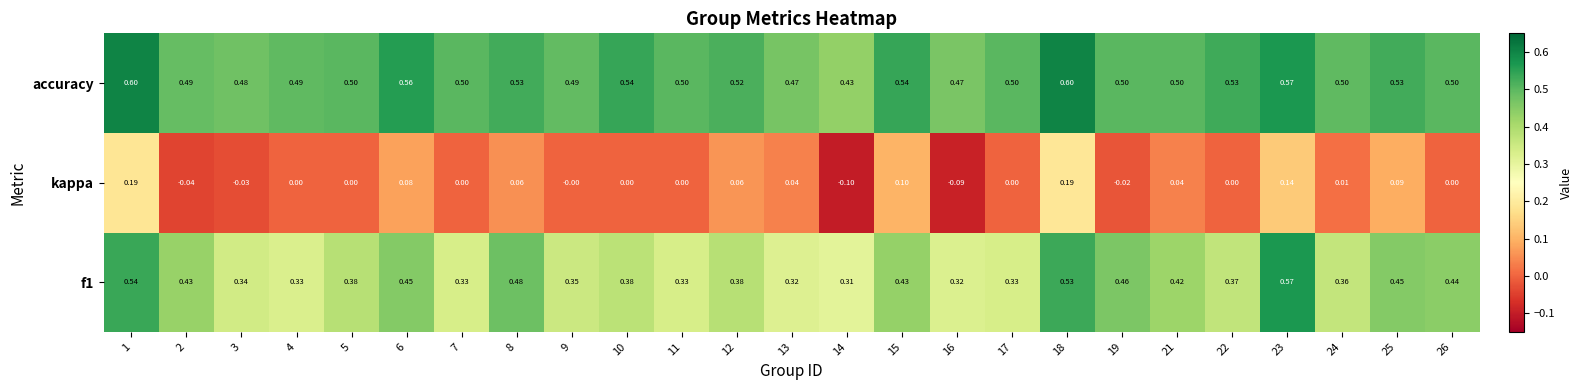

Which series changed the most between 3 and 10?

accuracy